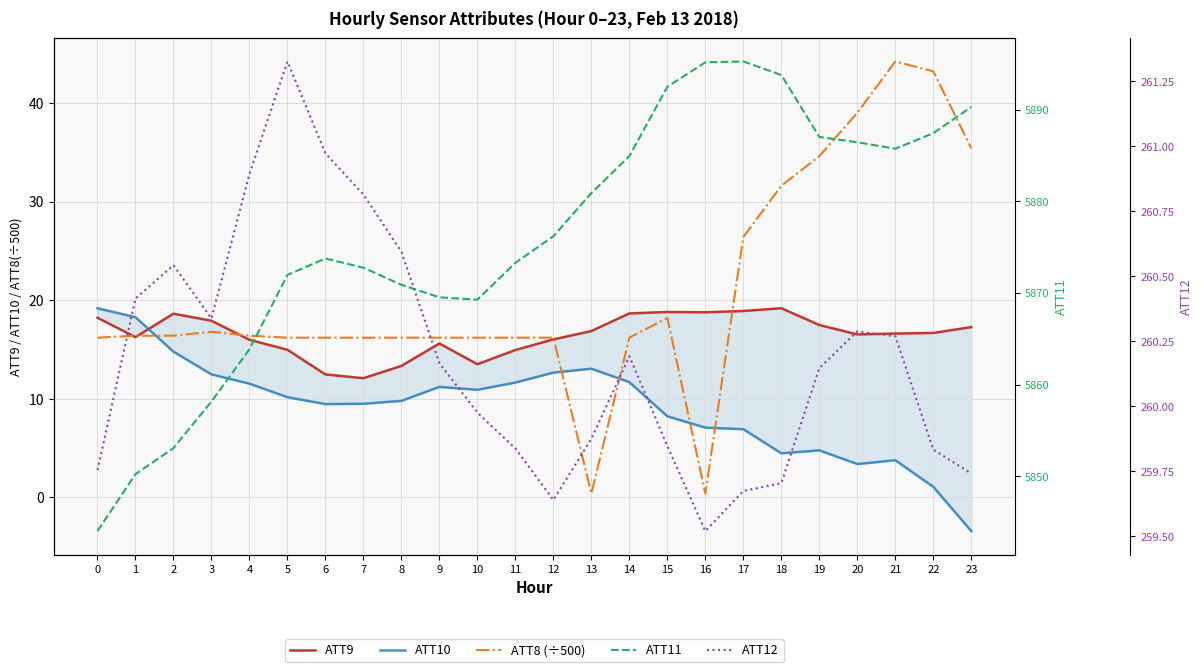

Is it true that ATT8 (÷500) equals 9.3 at 0?

False